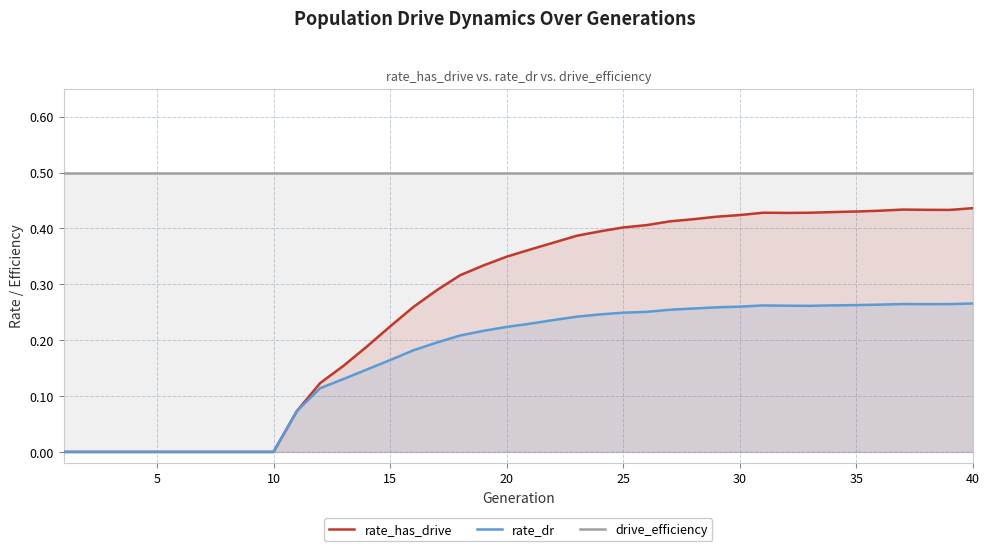

What are all the series names shown in the legend?

rate_has_drive, rate_dr, drive_efficiency